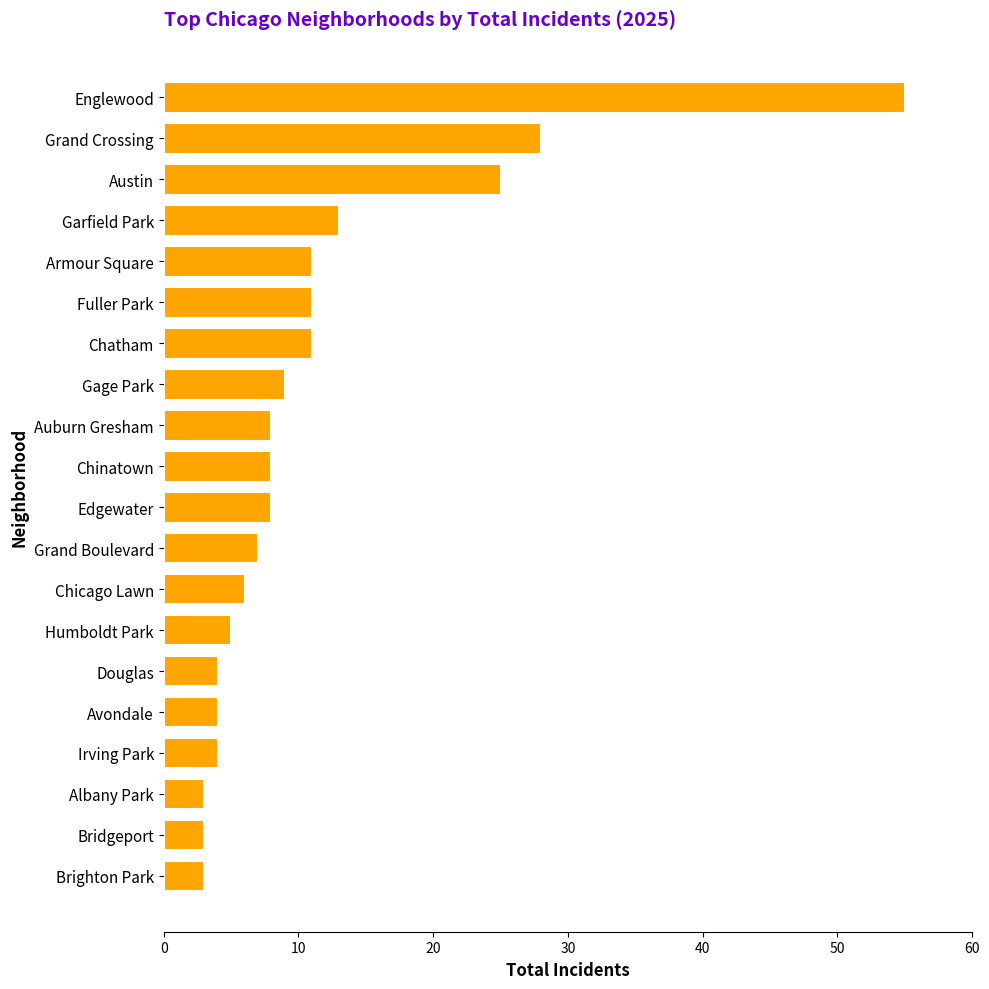

Is it true that the value at Austin is 13?

False